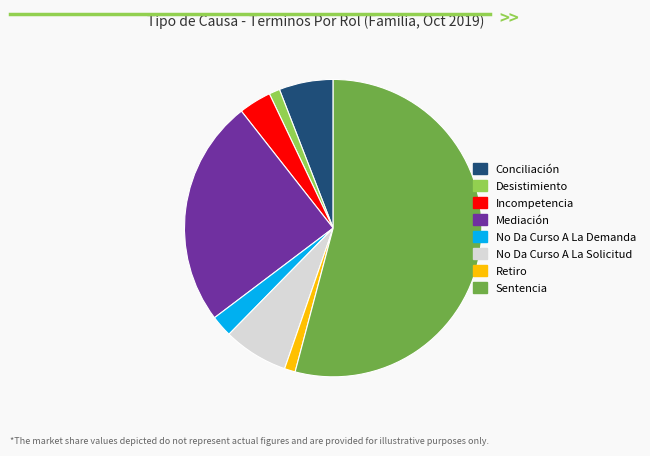

True or false: No Da Curso A La Solicitud accounts for 7% of the total.

True